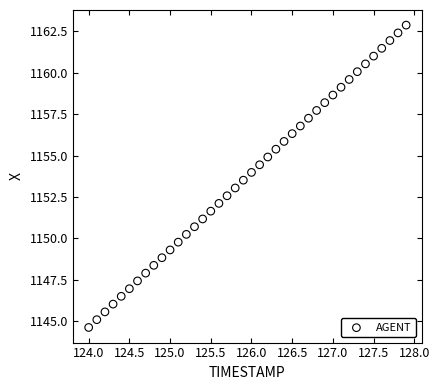

What is the range of X values (max minus min)?

3.9